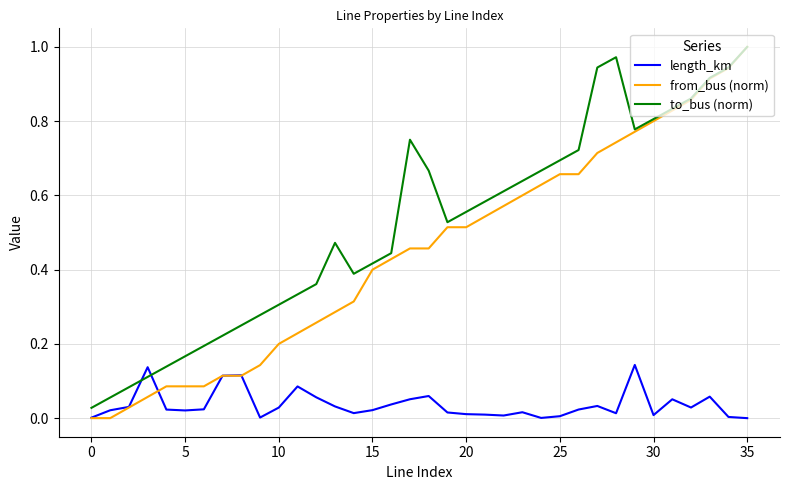

Which series has the largest total across all categories?

to_bus (norm)